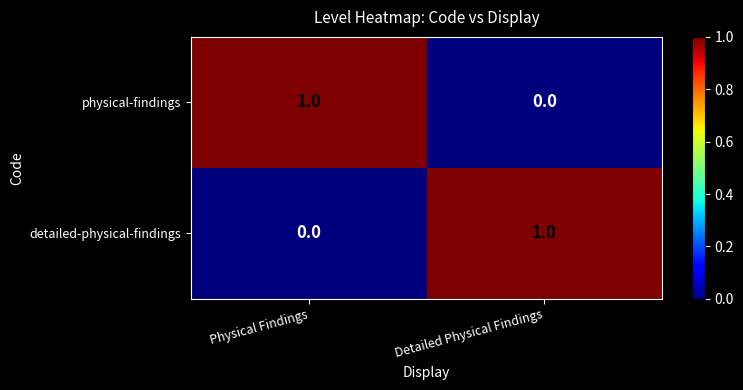

How many categories are shown in the chart?

2